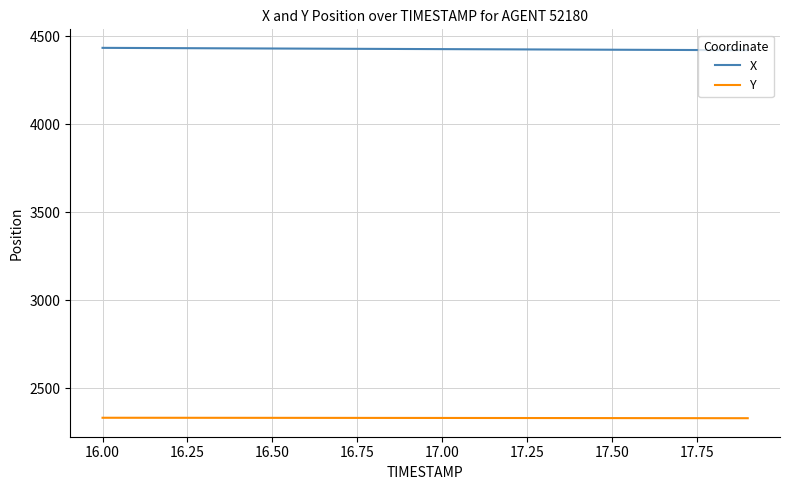

List the series in order of their overall mean, highest first.

X, Y